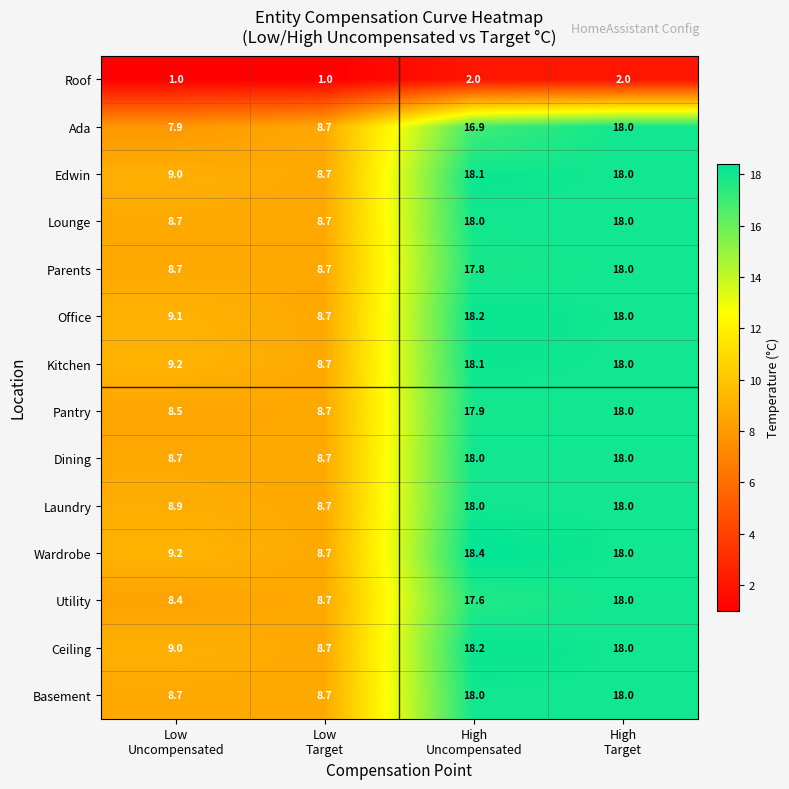

Which series has the largest range (max minus min)?

Ada